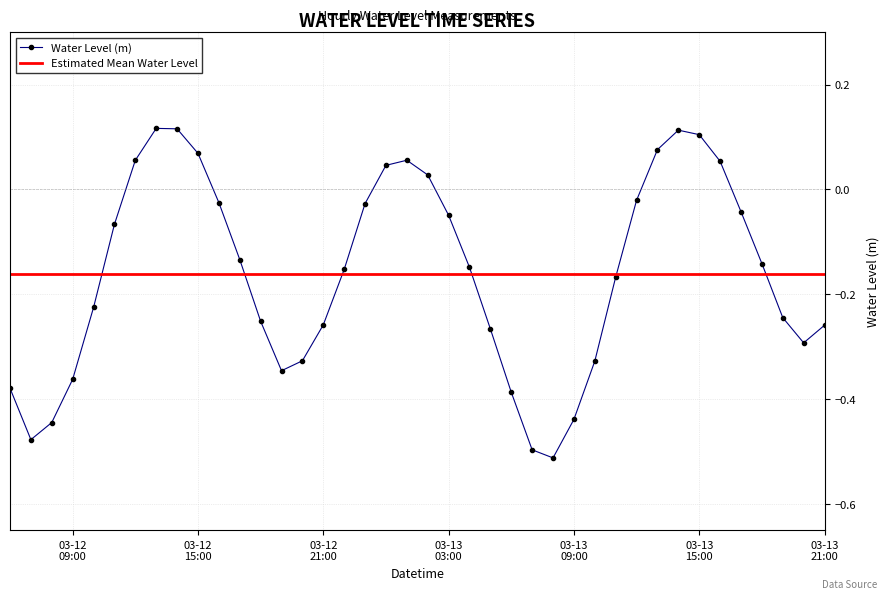

How many interior local valleys does the Water Level (m) series have?

4